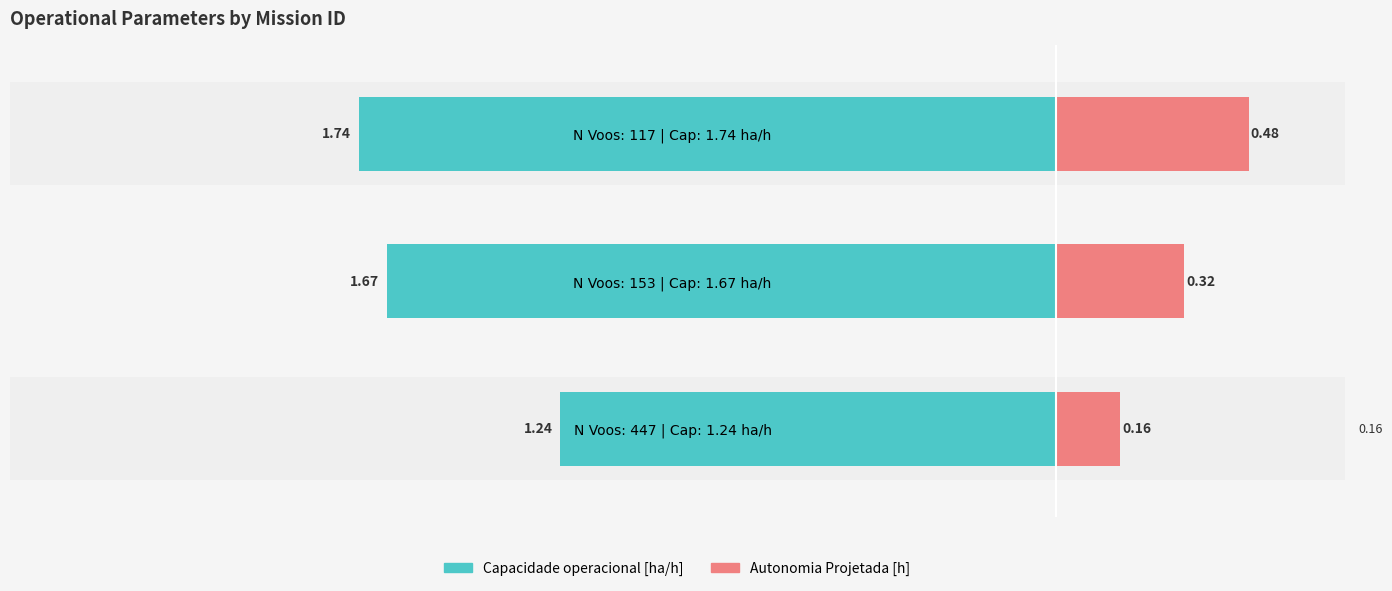

What is the sum of all Autonomia Projetada [h] values?

1.0